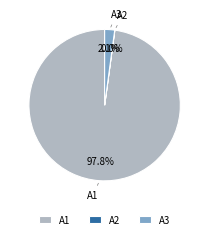

To the nearest percent, what is the difference between the largest and smallest slice percentages?

98%